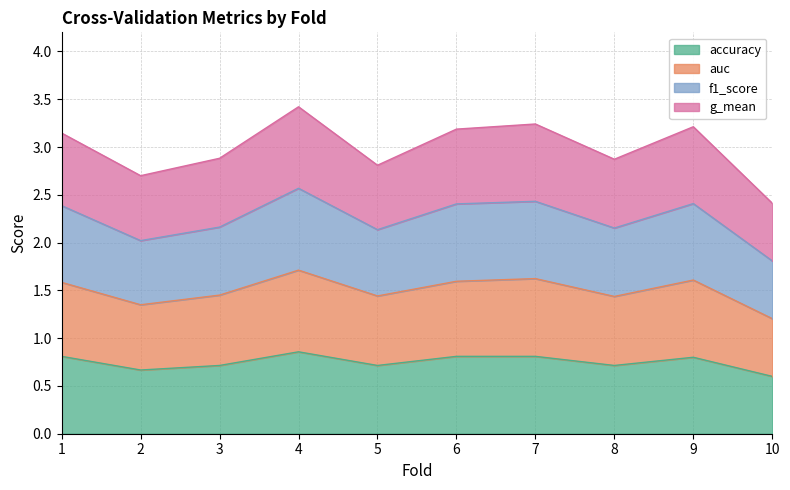

What is the total value across all series at 7?

3.2